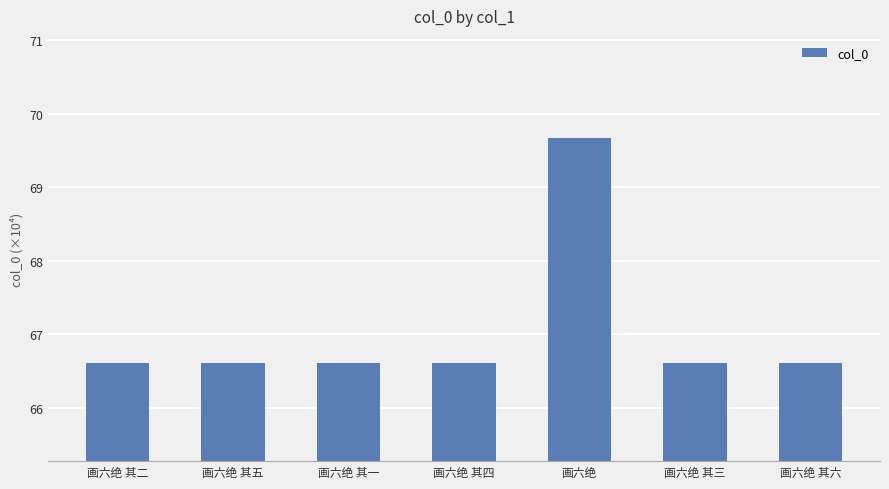

What is the greatest value displayed?

69.7